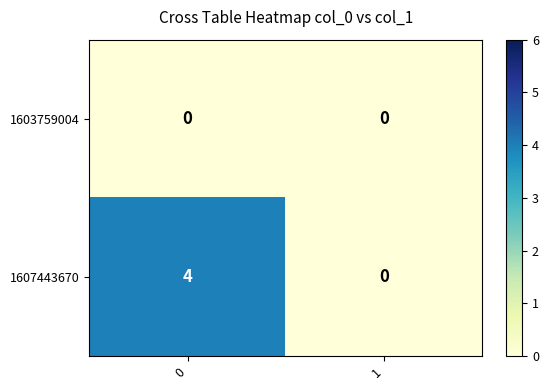

Reading left to right, list all the values displayed in this chart.

1603759004: 0=0	1=0
1607443670: 0=4	1=0